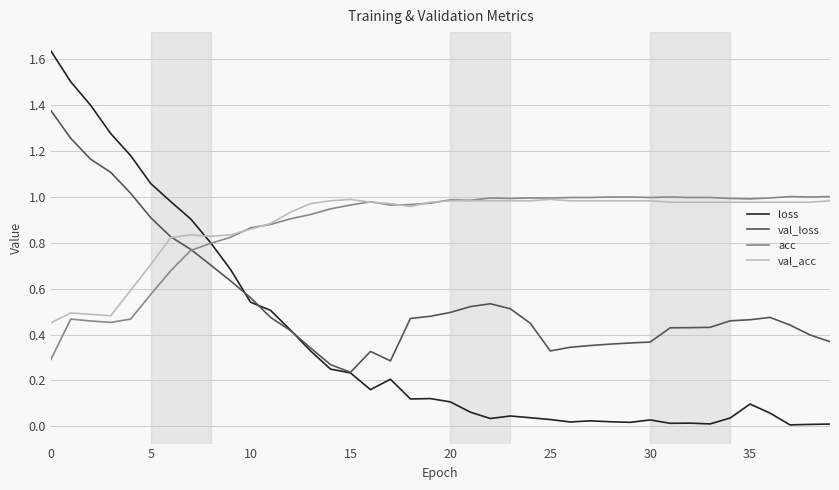

Which series has the largest range (max minus min)?

loss